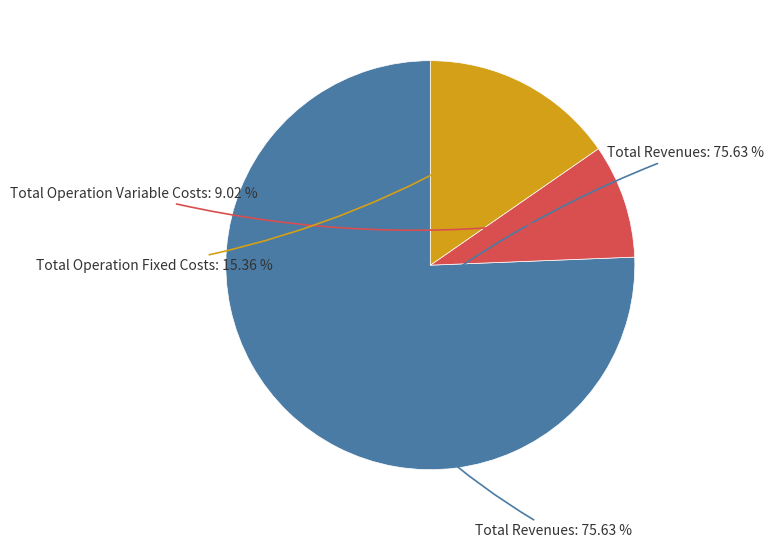

Which category accounts for the majority?

Total Revenues